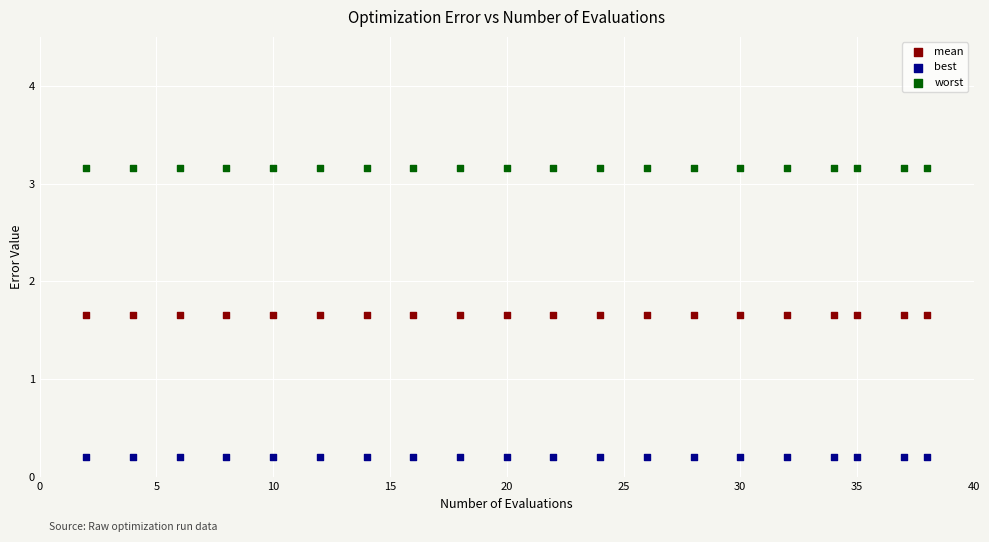

Which series contains the lowest Y value?

best